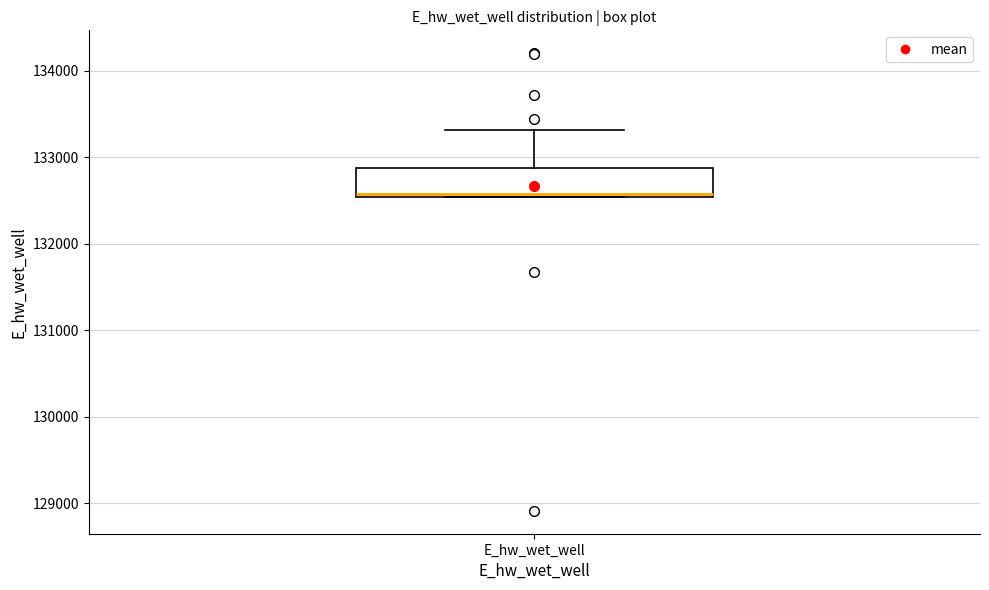

Read this box plot against the y-axis: the position of the median line, the range covered by the box, and the ends of both whiskers. The values are not printed on the chart, so give them approximately, as read against the axis.

median 132600, box 132500 to 132900, whiskers 132500 to 133300